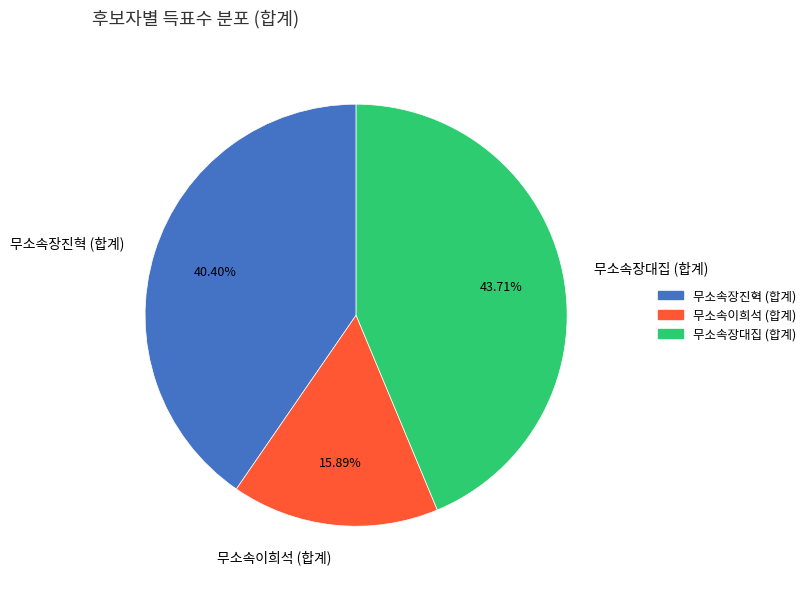

Approximately how many times larger is the value at 무소속장대집 (합계) compared to 무소속이희석 (합계)?

2.8